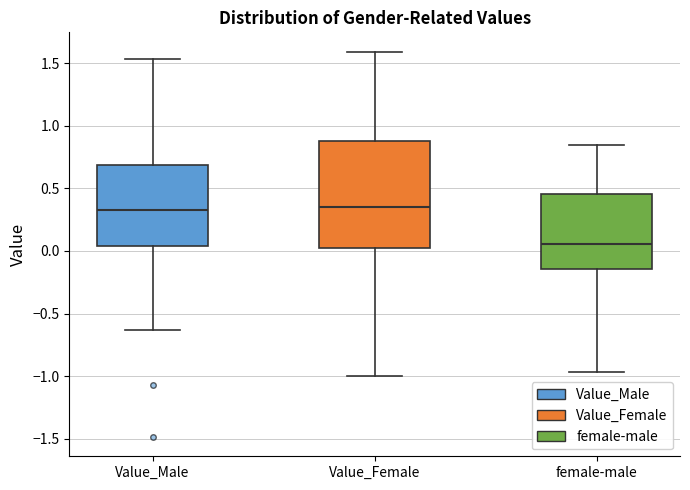

Comparing the boxes themselves (not the whiskers), which one is the tallest?

Value_Female